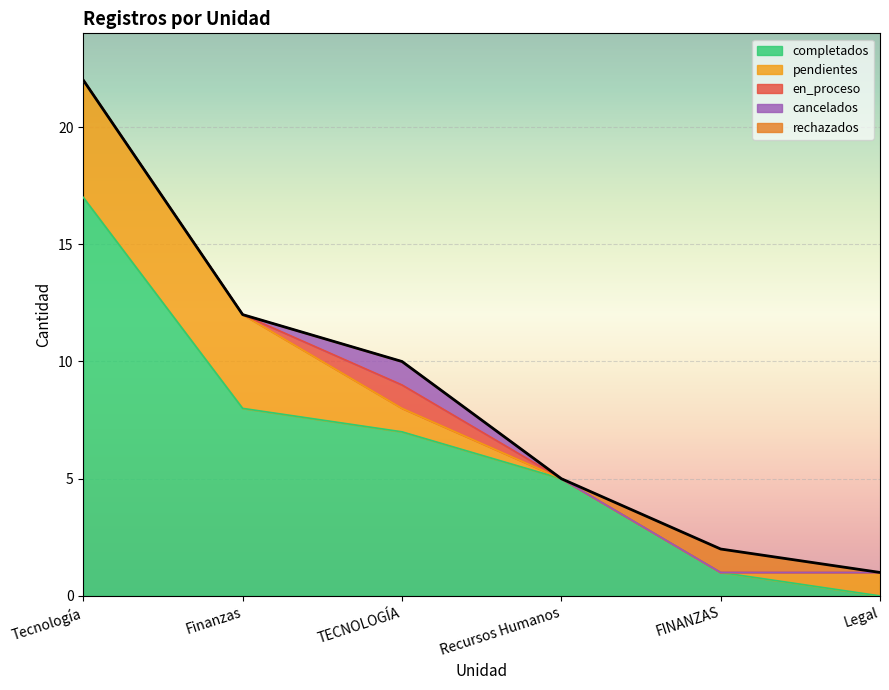

The value of pendientes at Finanzas is 4. True or false?

True